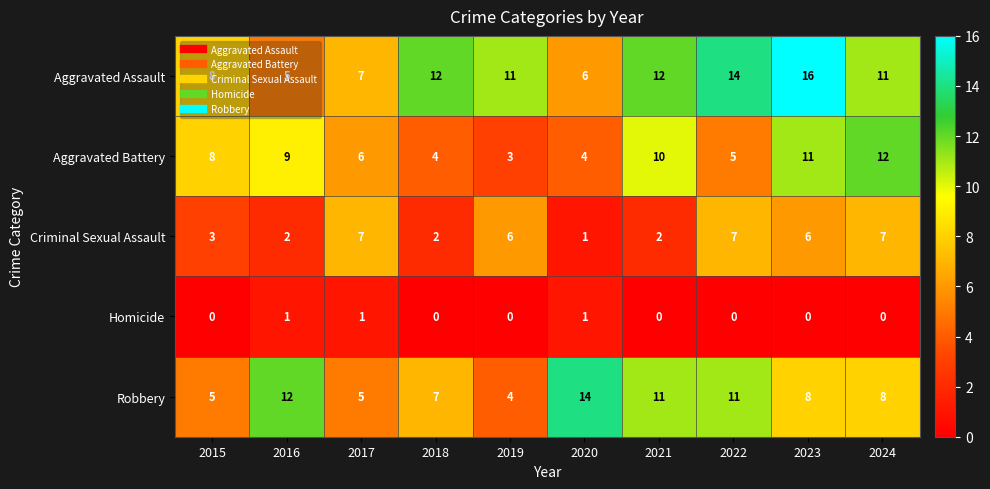

At 2021, list the series in order from largest to smallest.

Aggravated Assault, Robbery, Aggravated Battery, Criminal Sexual Assault, Homicide